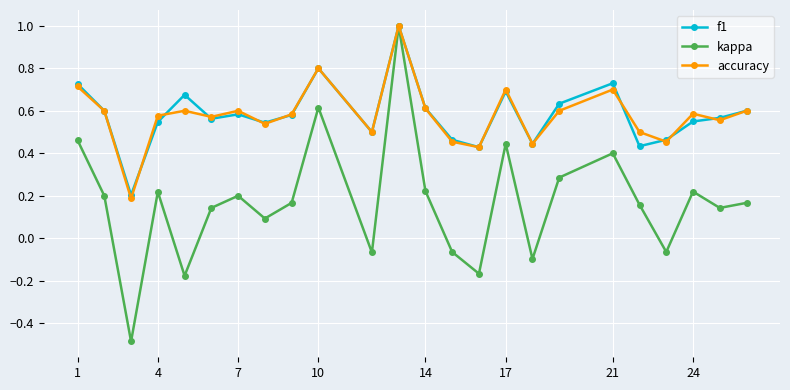

True or false: f1 has more than 2 interior local peaks.

True